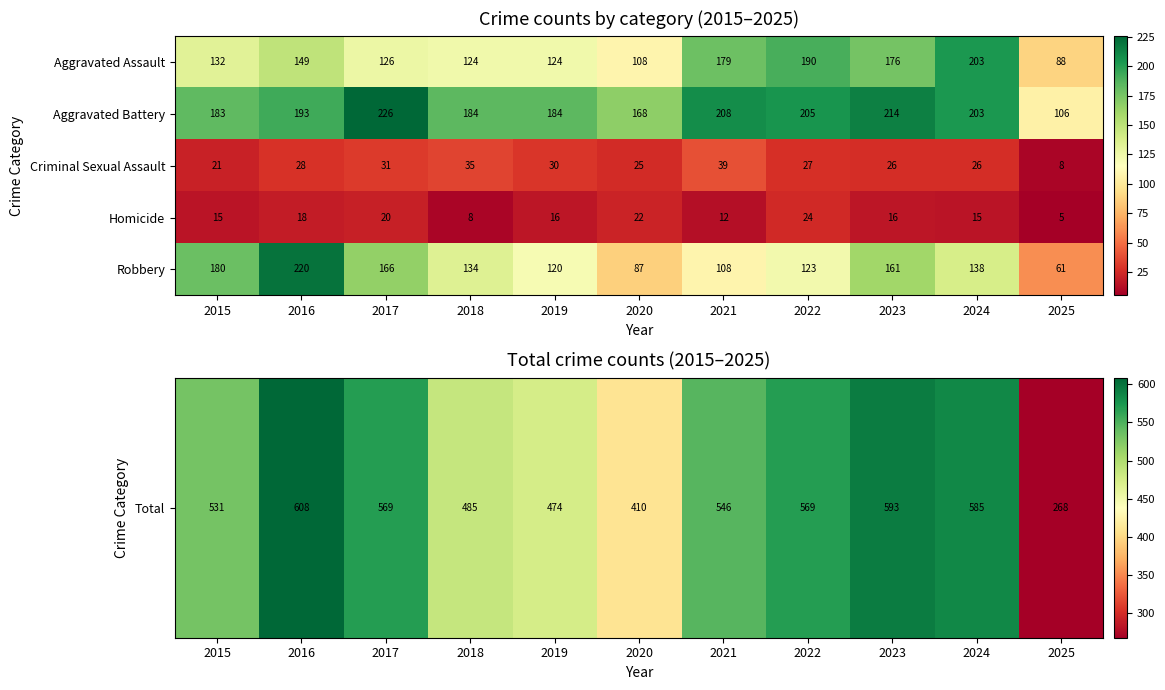

What is the difference between the maximum and minimum values in the Aggravated Battery series?

120